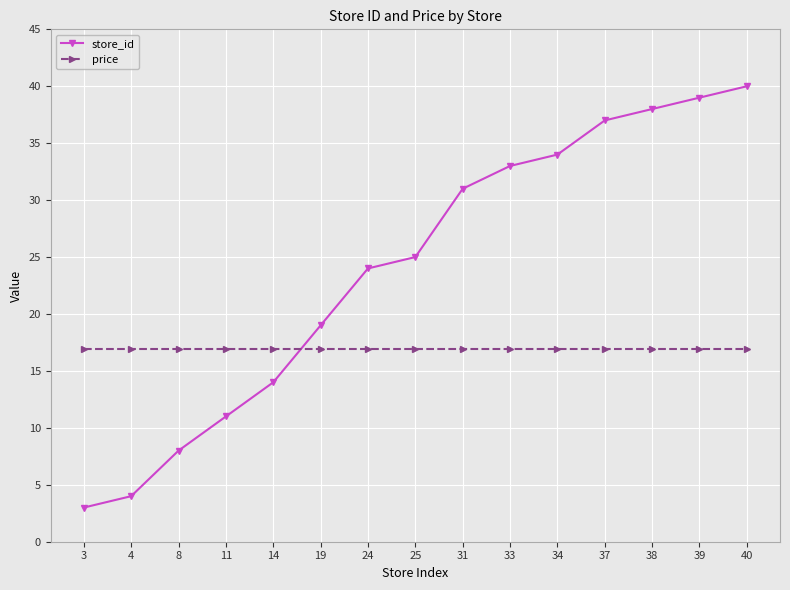

How many times do price and store_id cross each other?

1